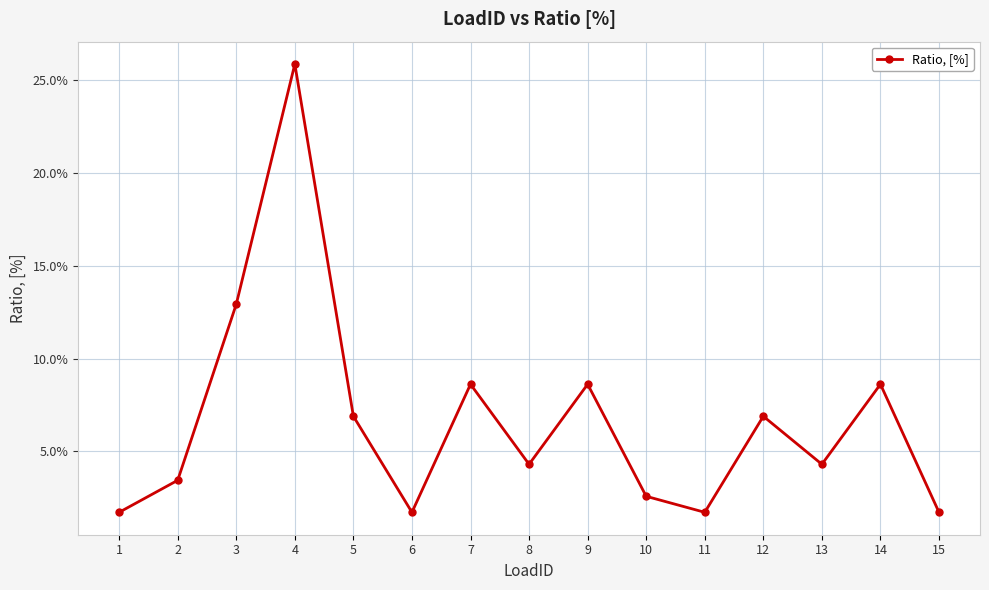

What is the value of the 9th point from the left?

0.1